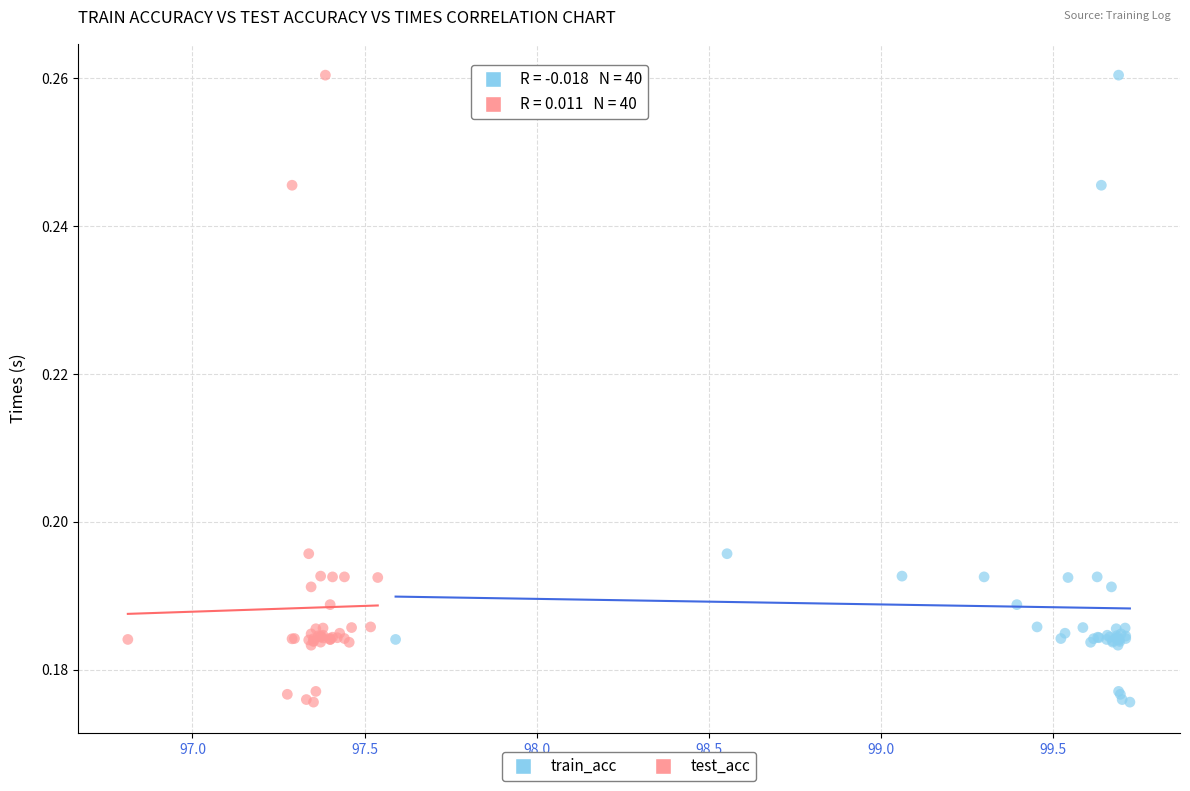

What are all the series names shown in the legend?

train_acc, test_acc